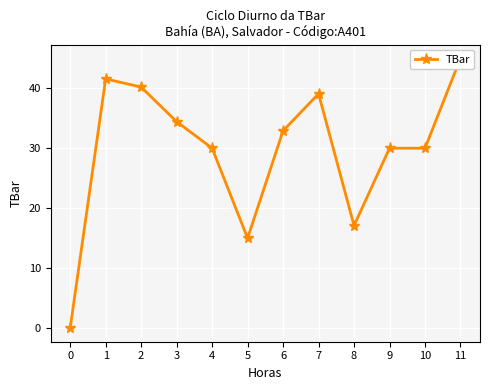

Reading left to right, list all the values displayed in this chart.

0.0	41.6	40.2	34.4	30.0	15.0	32.9	39.1	17.1	30.0	30.0	45.0